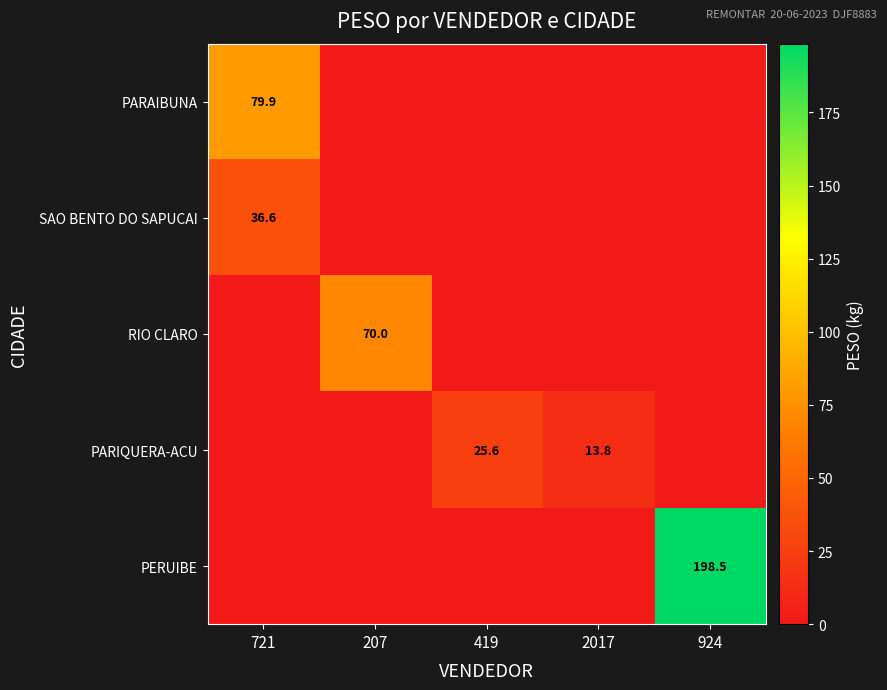

Is it true that PARIQUERA-ACU equals 15.5 at 419?

False